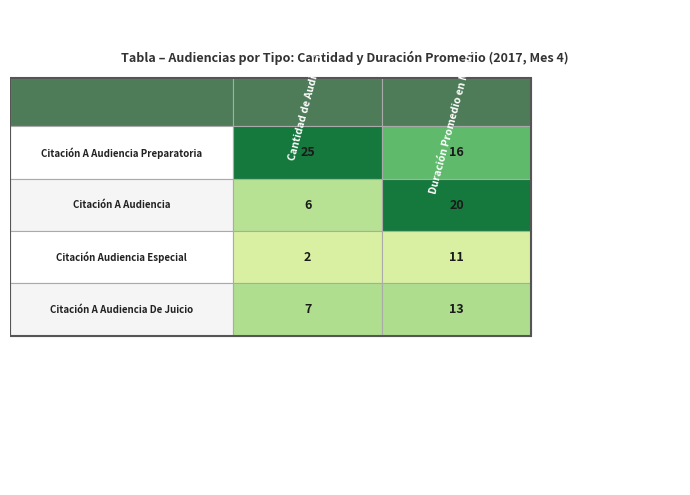

True or false: Citación Audiencia Especial has a value of 11 at 1.

True